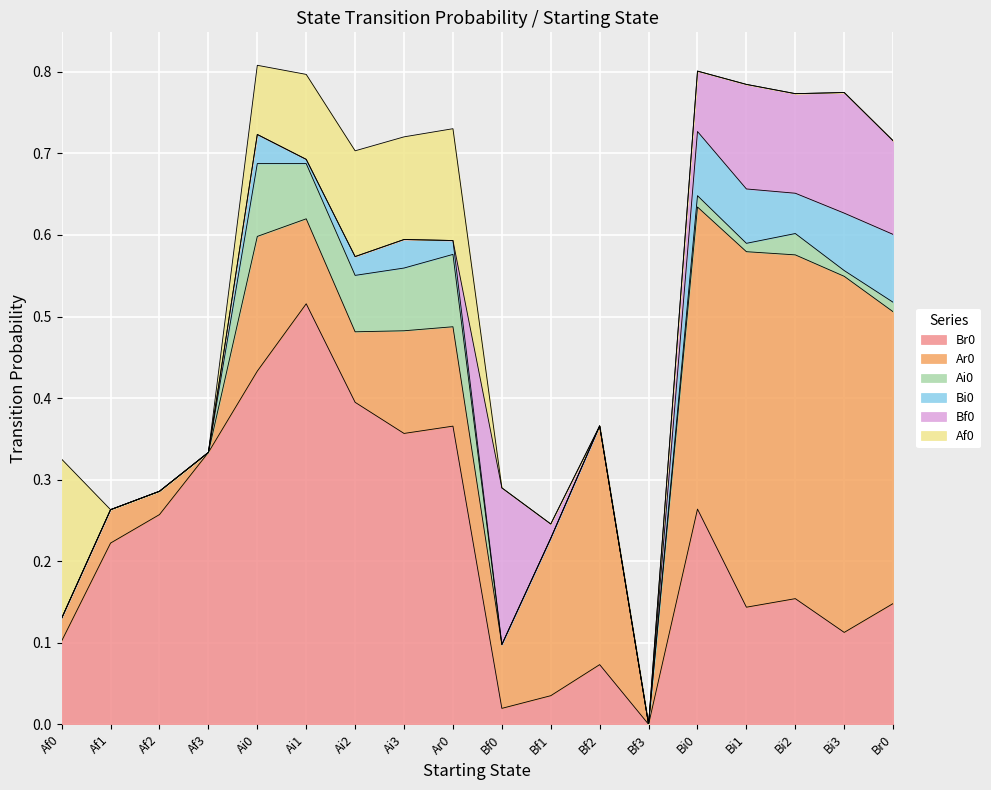

How many lines are shown in the chart?

6